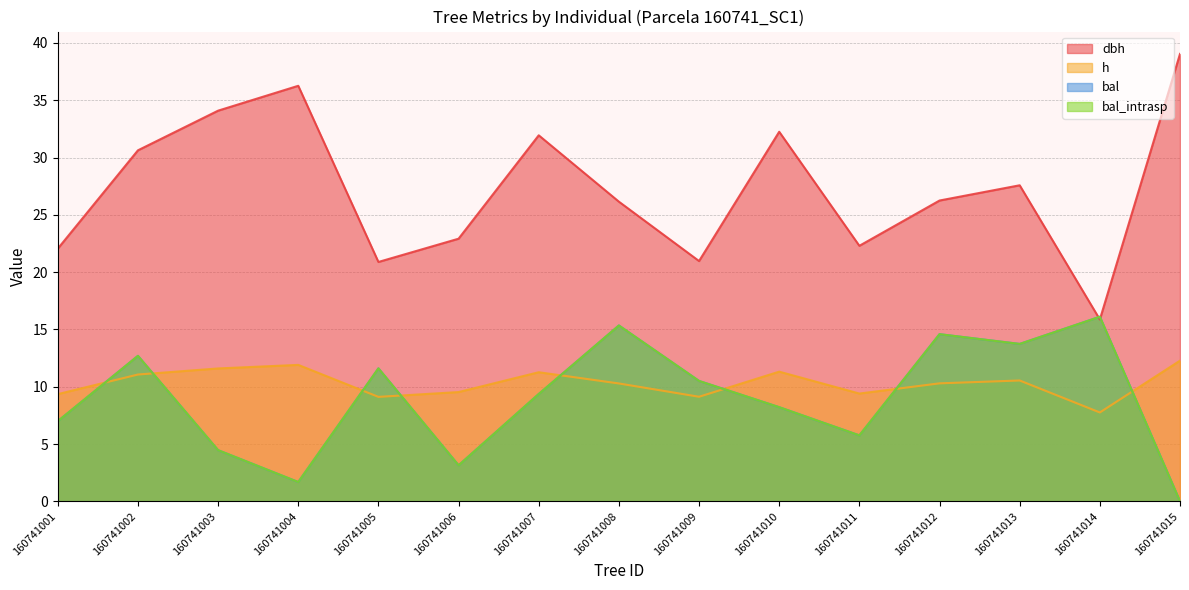

Count the number of categories in the chart.

15